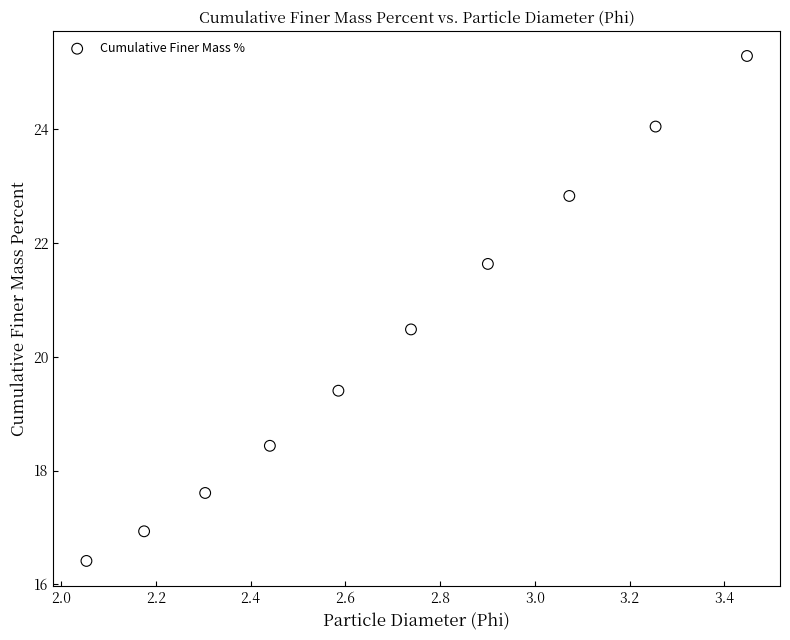

What is the average Y value?

20.3